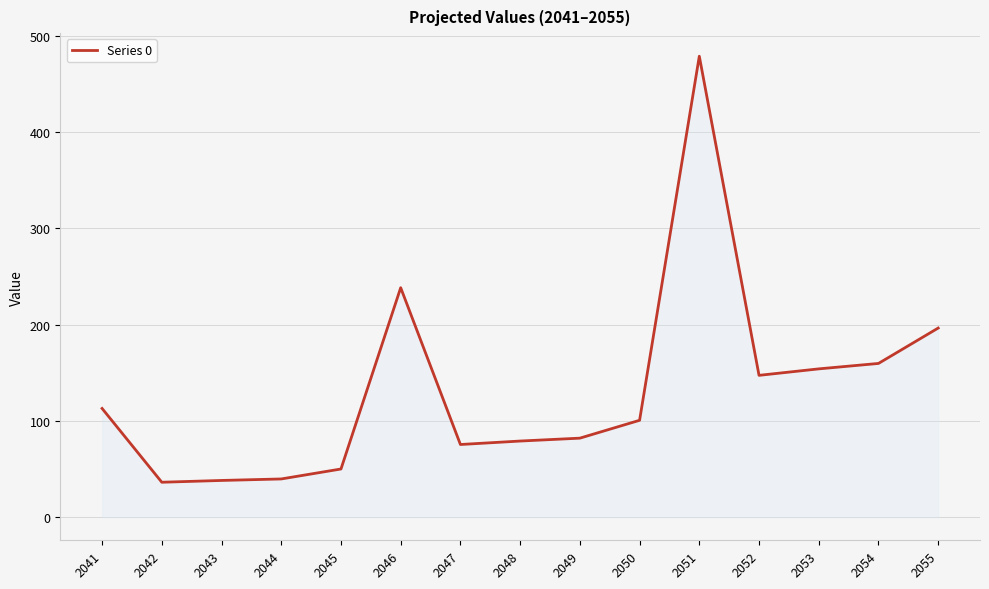

How many lines are shown in the chart?

1